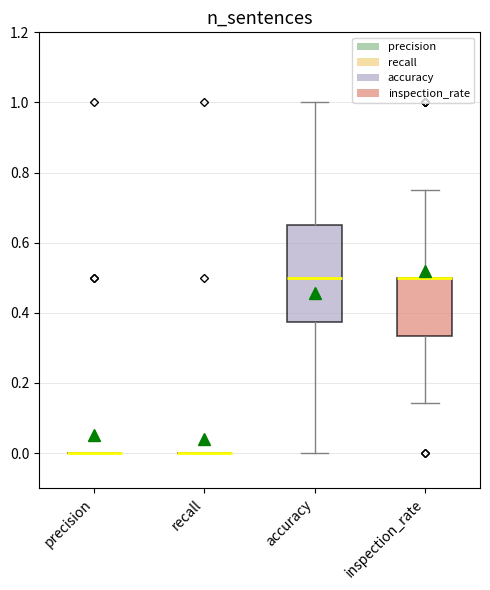

Reading left to right, transcribe this box plot: for each box, give where its median line is, the range the box spans, and where its two whiskers end, as read against the y-axis. The values are not printed on the chart, so give them approximately, as read against the axis.

precision: box collapsed to a line at 0.00, whiskers 0.00 to 0.00
recall: box collapsed to a line at 0.00, whiskers 0.00 to 0.00
accuracy: median 0.50, box 0.38 to 0.66, whiskers 0.00 to 1.00
inspection_rate: median 0.50 (drawn on the box's upper edge), box 0.34 to 0.50, whiskers 0.14 to 0.76